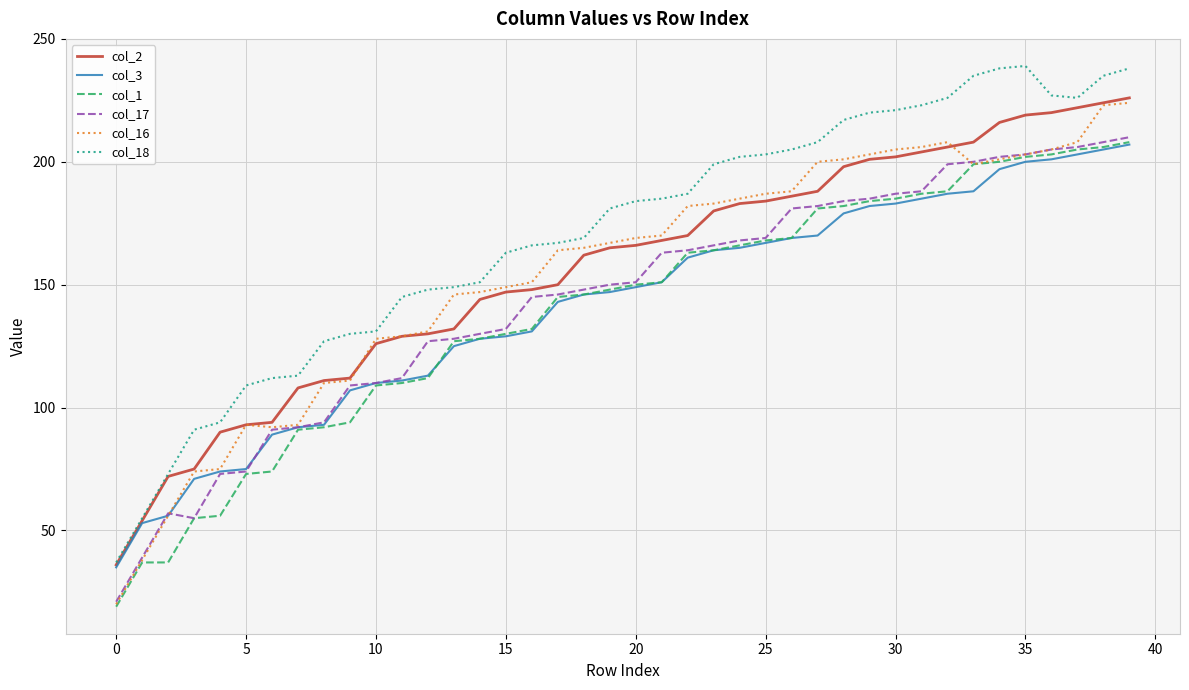

True or false: col_1 and col_2 cross at least once.

False